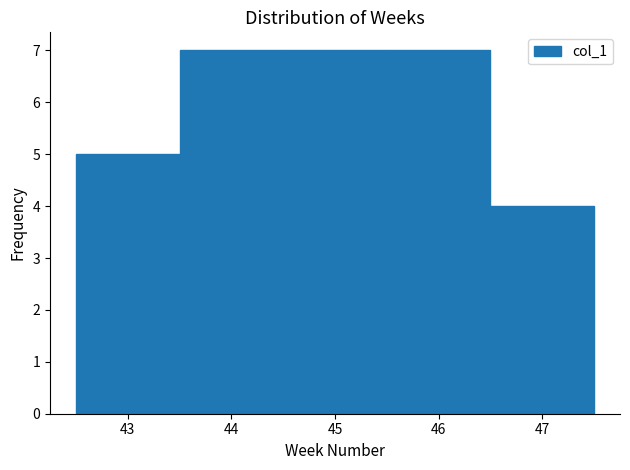

Reading left to right, transcribe this chart: for each bar, give the range it covers on the x-axis and its height. The values are not printed on the chart, so give them approximately, as read against the axis.

42.5 to 43.5: 5
43.5 to 44.5: 7
44.5 to 45.5: 7
45.5 to 46.5: 7
46.5 to 47.5: 4